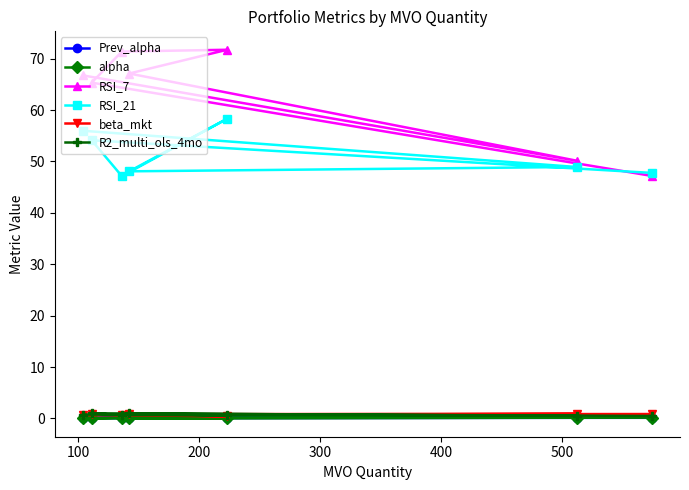

What is the maximum value shown in the chart?

71.7